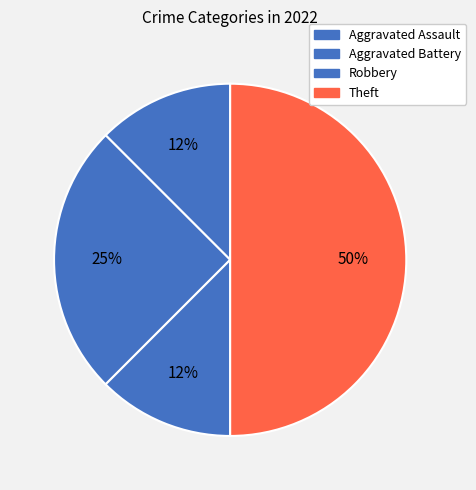

Does any single category account for the majority?

No